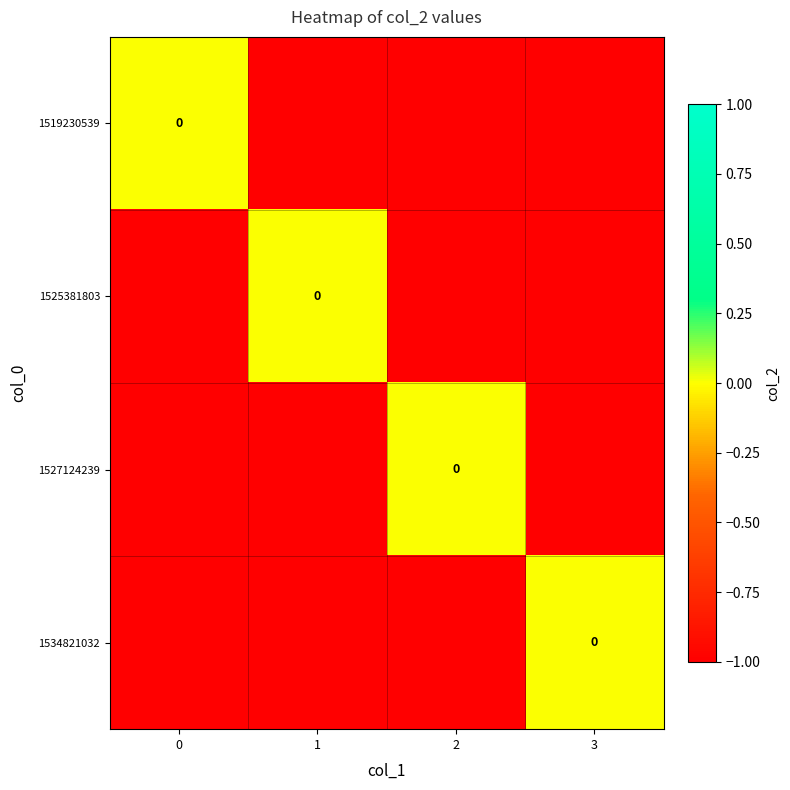

Reading left to right, what are all the values shown in this chart?

row_0: 0	-1	-1	-1
row_1: -1	0	-1	-1
row_2: -1	-1	0	-1
row_3: -1	-1	-1	0